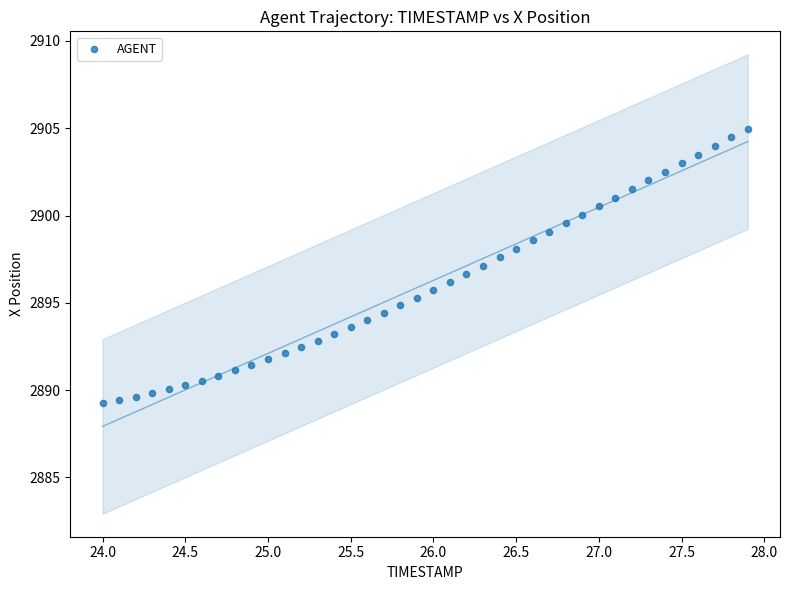

What is the range of X values (max minus min)?

3.9